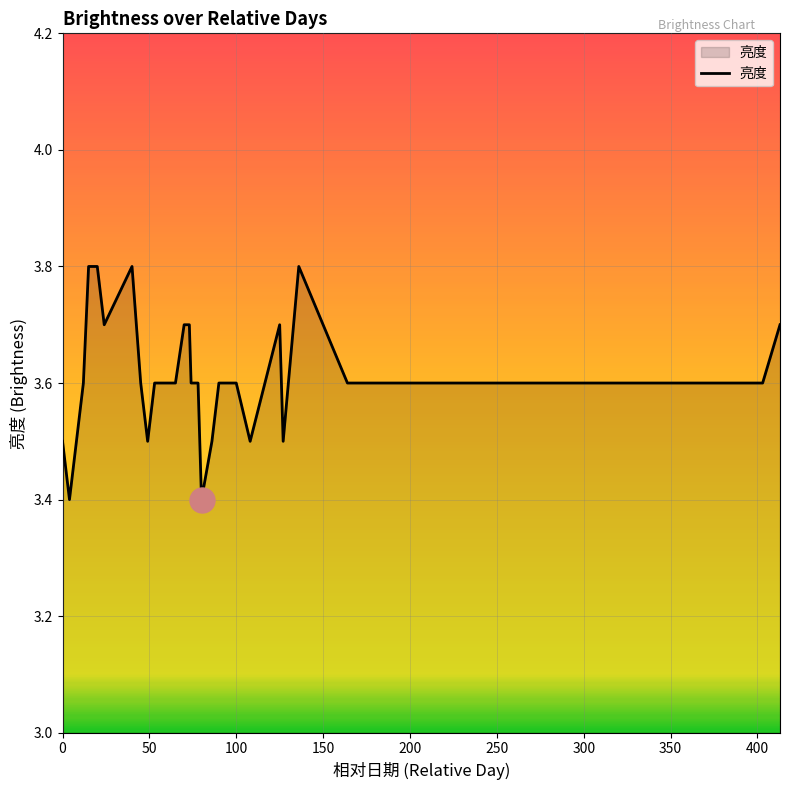

What is the difference between the maximum and minimum values?

0.4